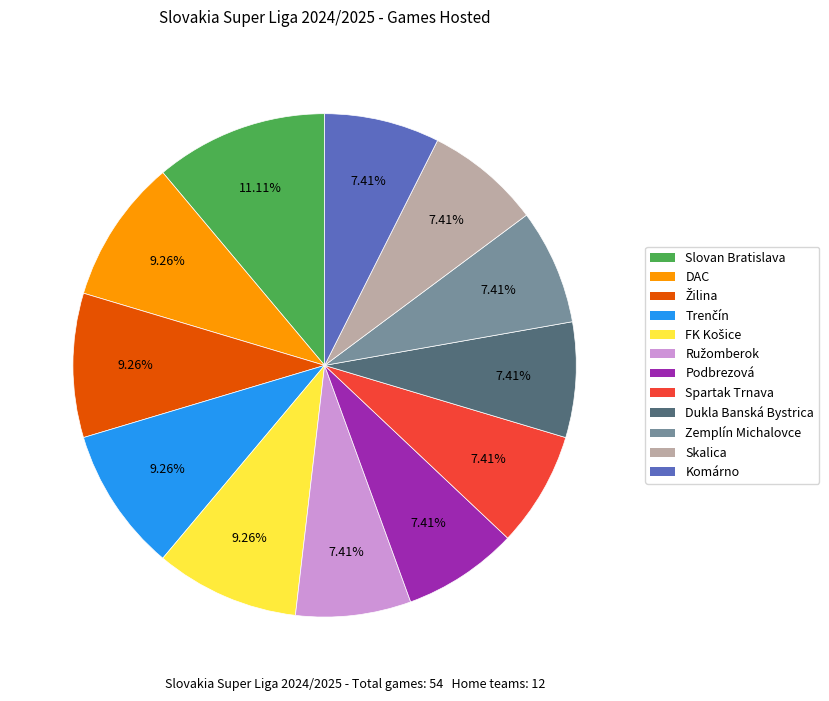

To the nearest percent, what portion does Spartak Trnava represent?

7%